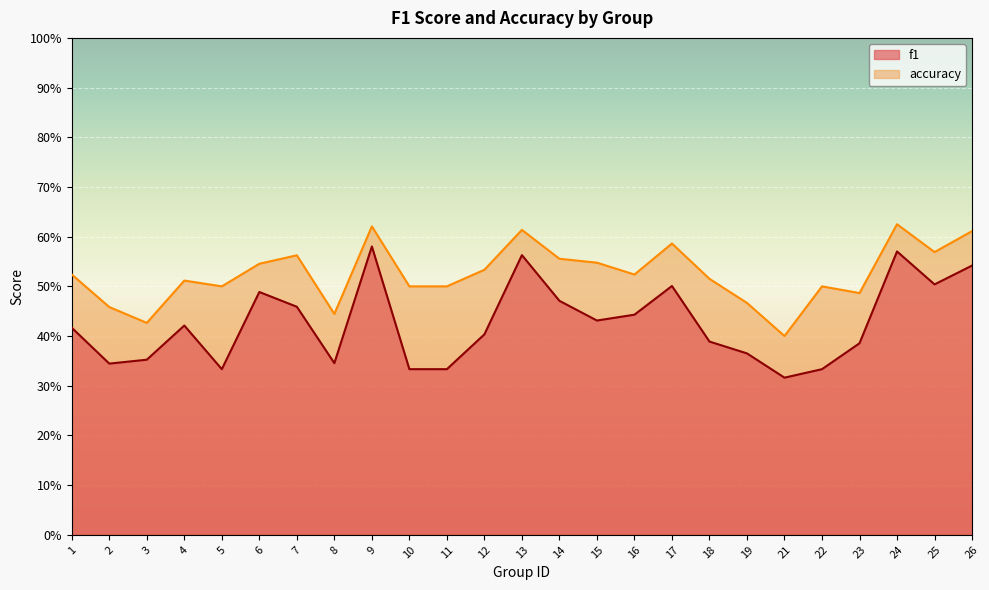

Reading left to right, what are all the values shown in this chart?

f1: 0.4	0.3	0.4	0.4	0.3	0.5	0.5	0.3	0.6	0.3	0.3	0.4	0.6	0.5	0.4	0.4	0.5	0.4	0.4	0.3	0.3	0.4	0.6	0.5	0.5
accuracy: 0.5	0.5	0.4	0.5	0.5	0.5	0.6	0.4	0.6	0.5	0.5	0.5	0.6	0.6	0.5	0.5	0.6	0.5	0.5	0.4	0.5	0.5	0.6	0.6	0.6